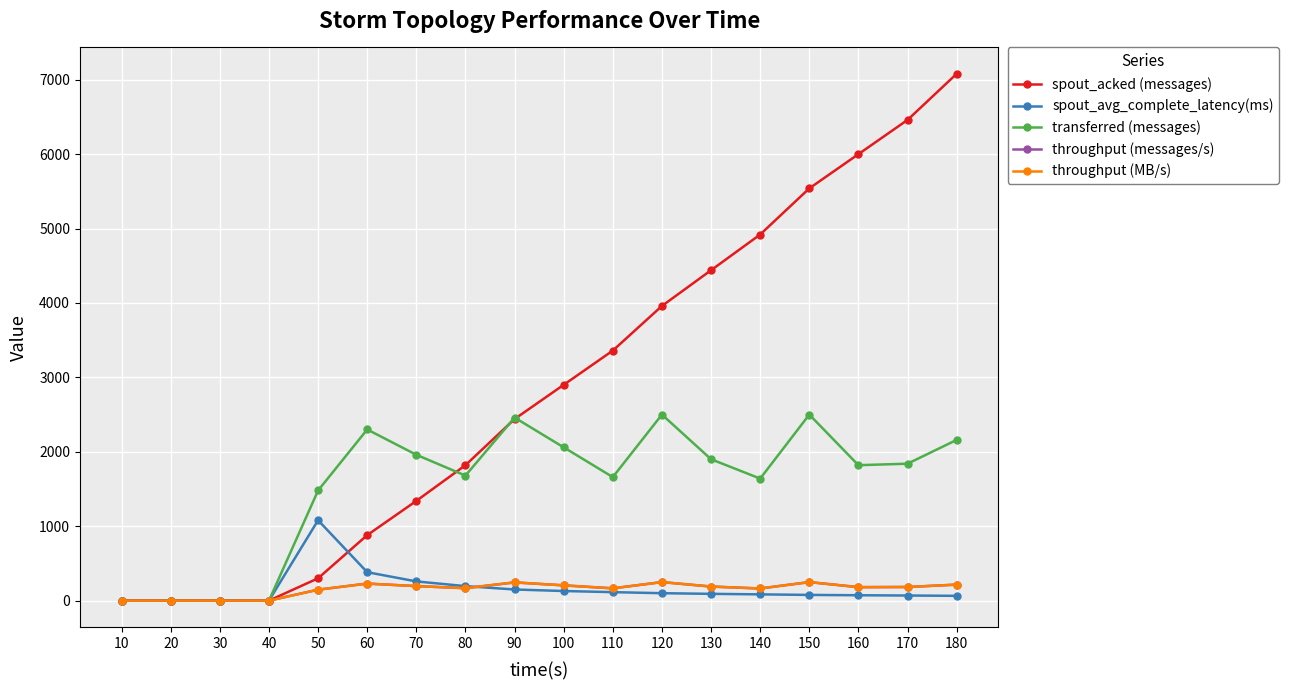

True or false: spout_acked (messages) and throughput (MB/s) cross at least once.

False